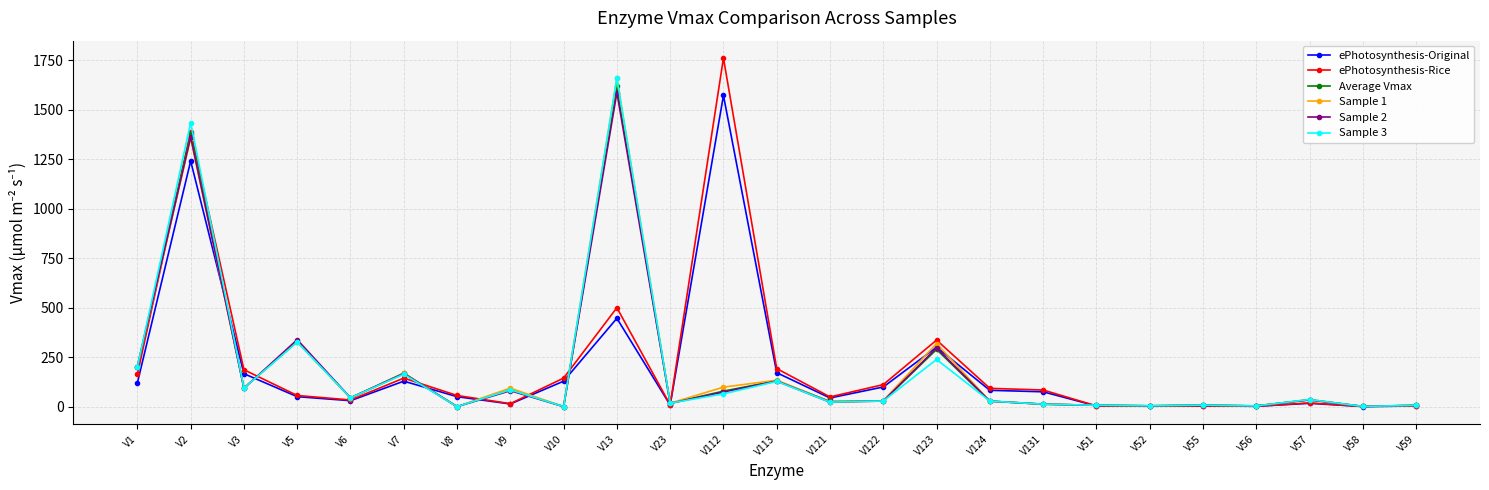

What is the difference between the Sample 2 values at V123 and V6?

252.0